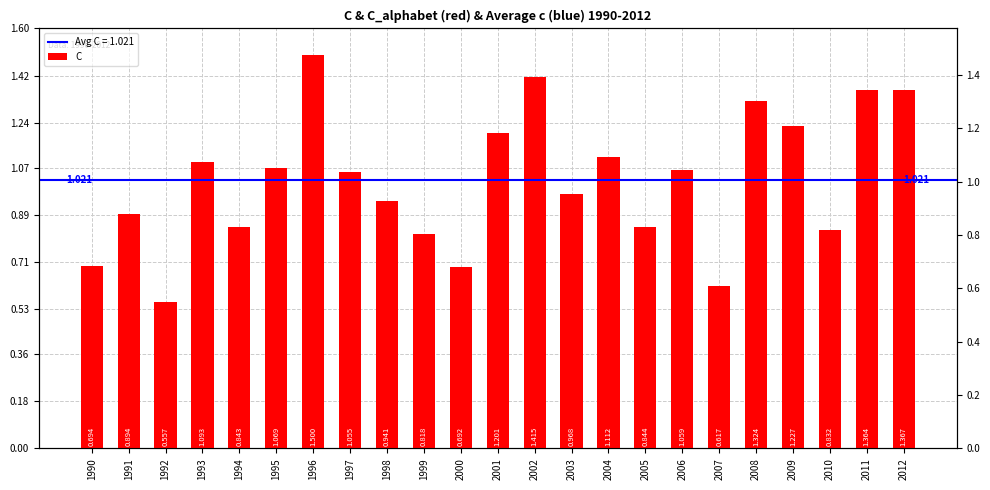

Reading left to right, extract all data points from this chart.

0.7	0.9	0.6	1.1	0.8	1.1	1.5	1.1	0.9	0.8	0.7	1.2	1.4	1.0	1.1	0.8	1.1	0.6	1.3	1.2	0.8	1.4	1.4